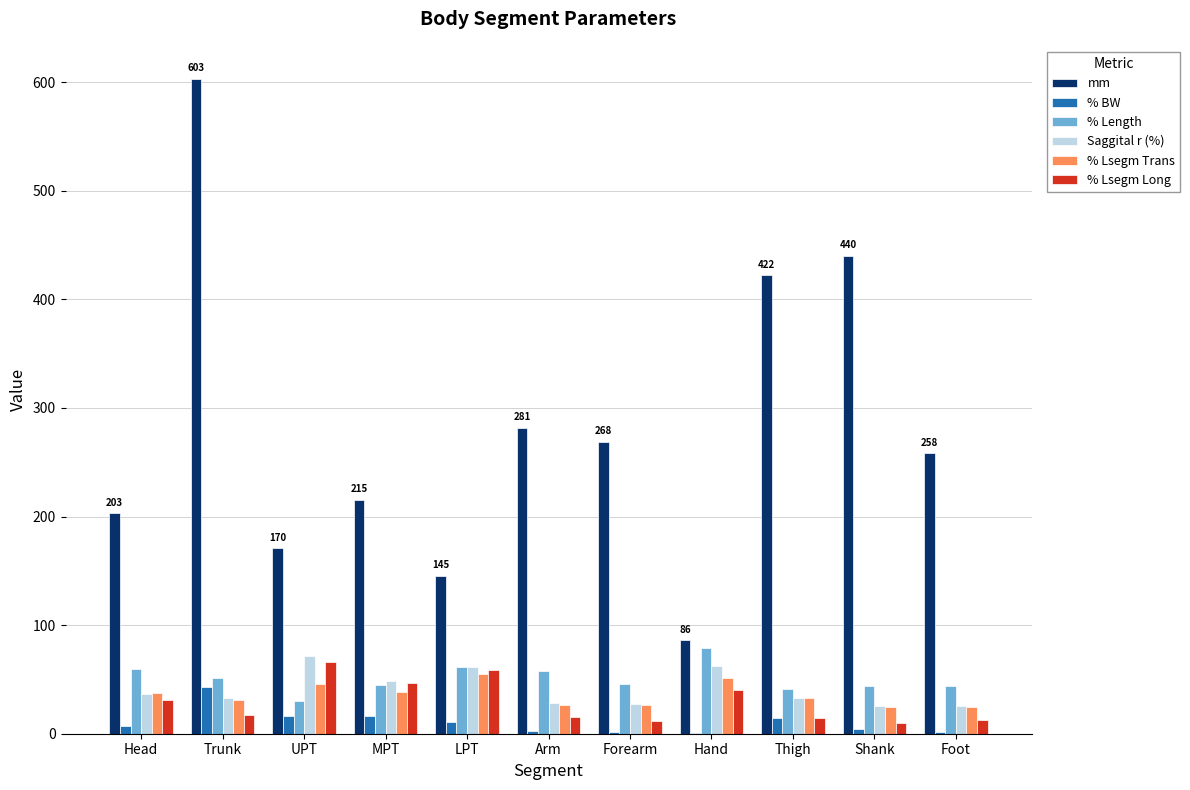

The value of mm at Shank is 213.6. True or false?

False